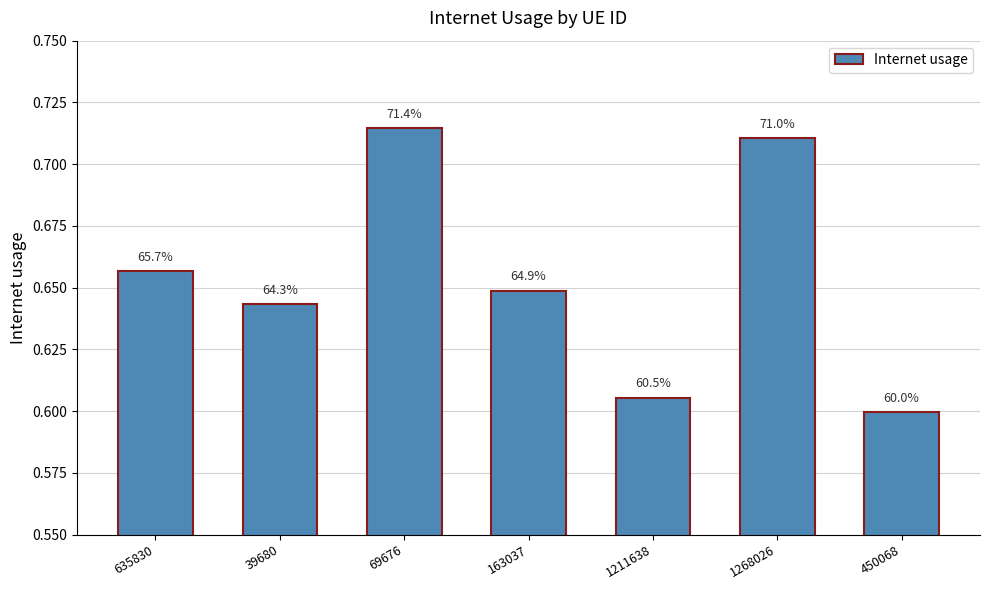

Reading right to left, list all the values displayed in this chart.

450068=0.6	1268026=0.7	1211638=0.6	163037=0.6	69676=0.7	39680=0.6	635830=0.7